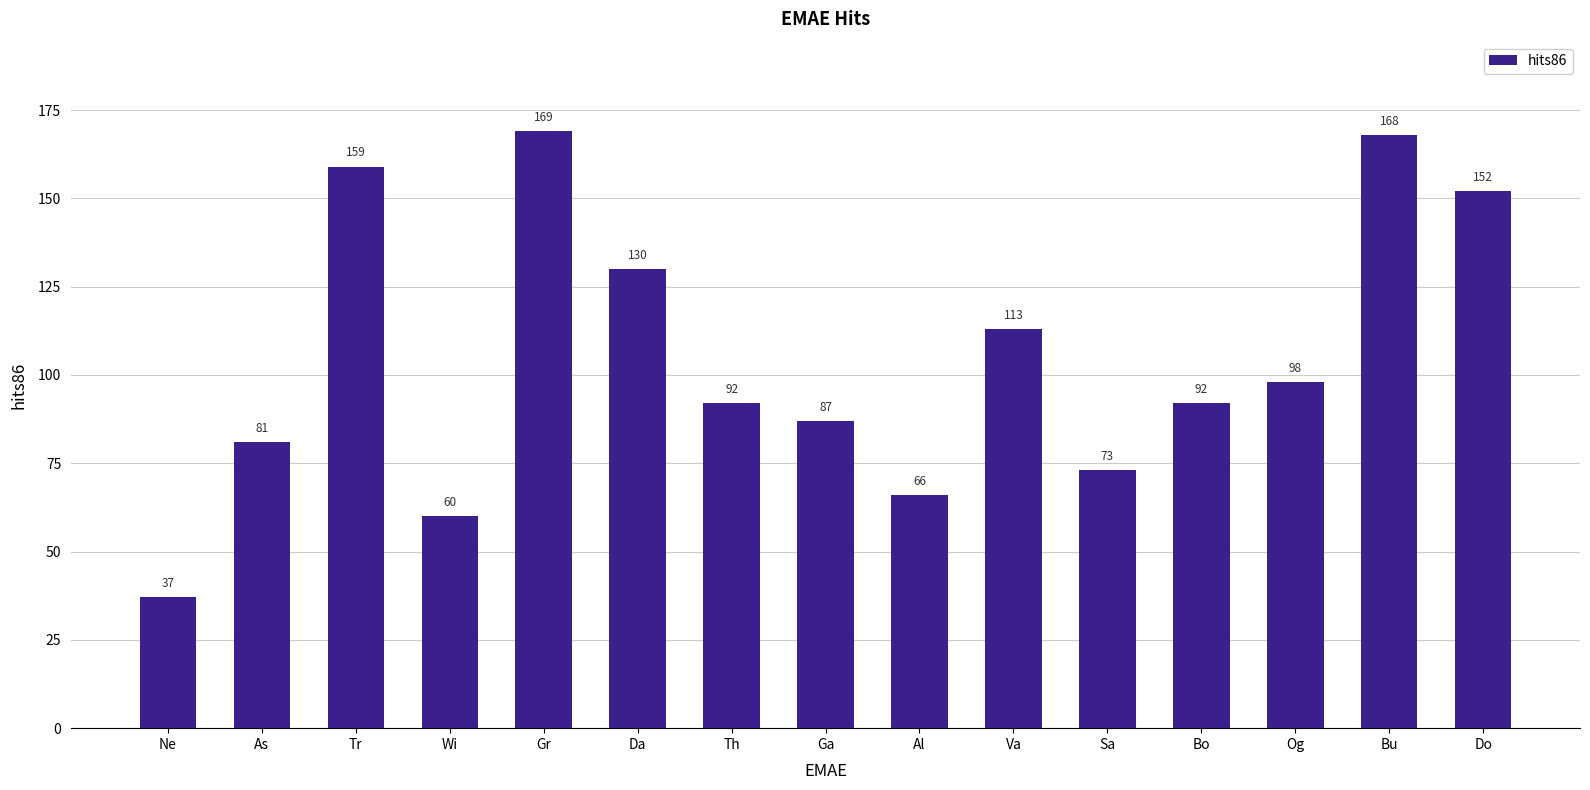

What is the smallest value displayed?

37